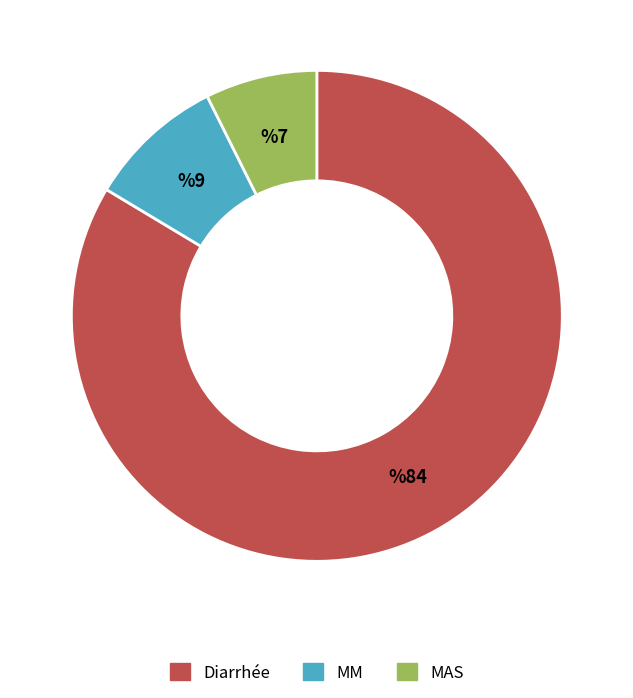

What is the largest slice in the pie chart?

Diarrhée